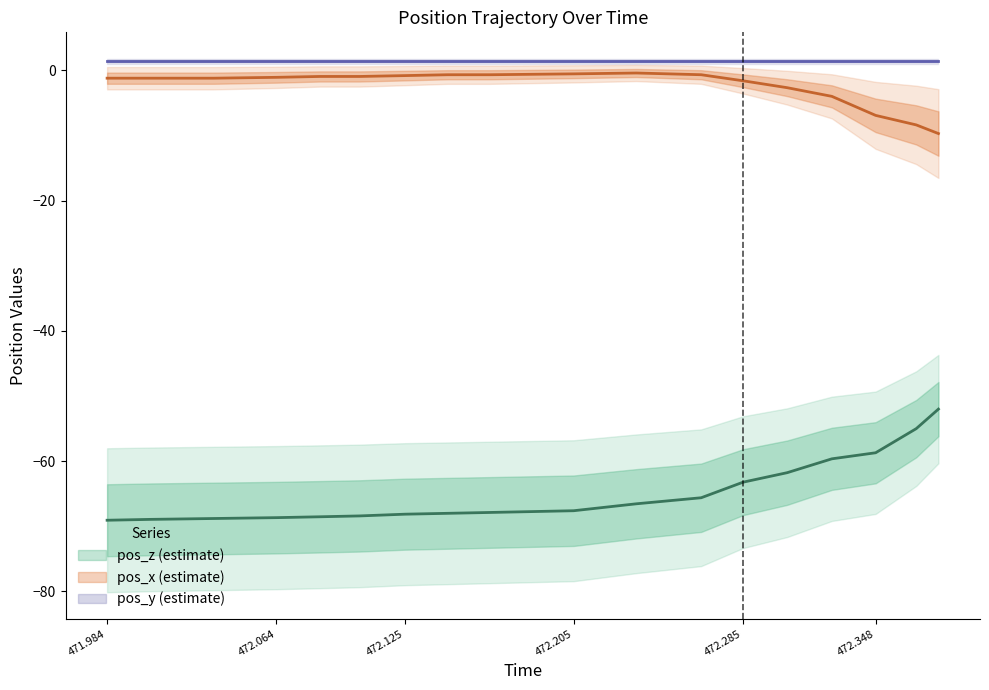

At how many categories does at least one series exceed -37?

18